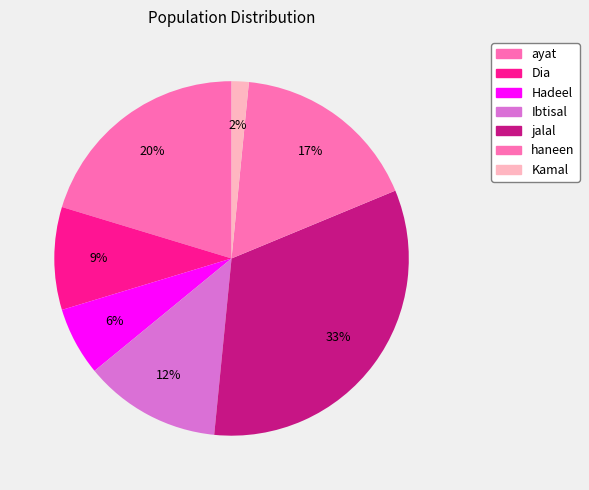

How much of the chart is everything except Ibtisal?

87.5%